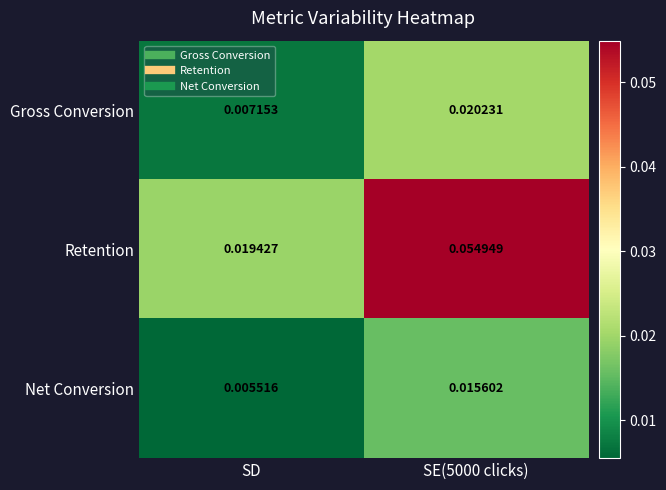

Which category has the lowest value in the Gross Conversion series?

SD